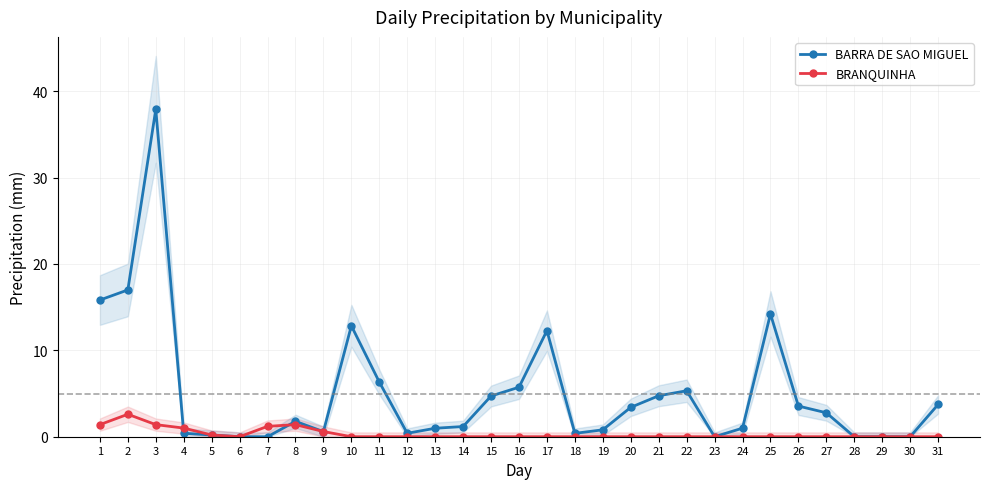

At which label is BARRA DE SAO MIGUEL closest to 18?

2